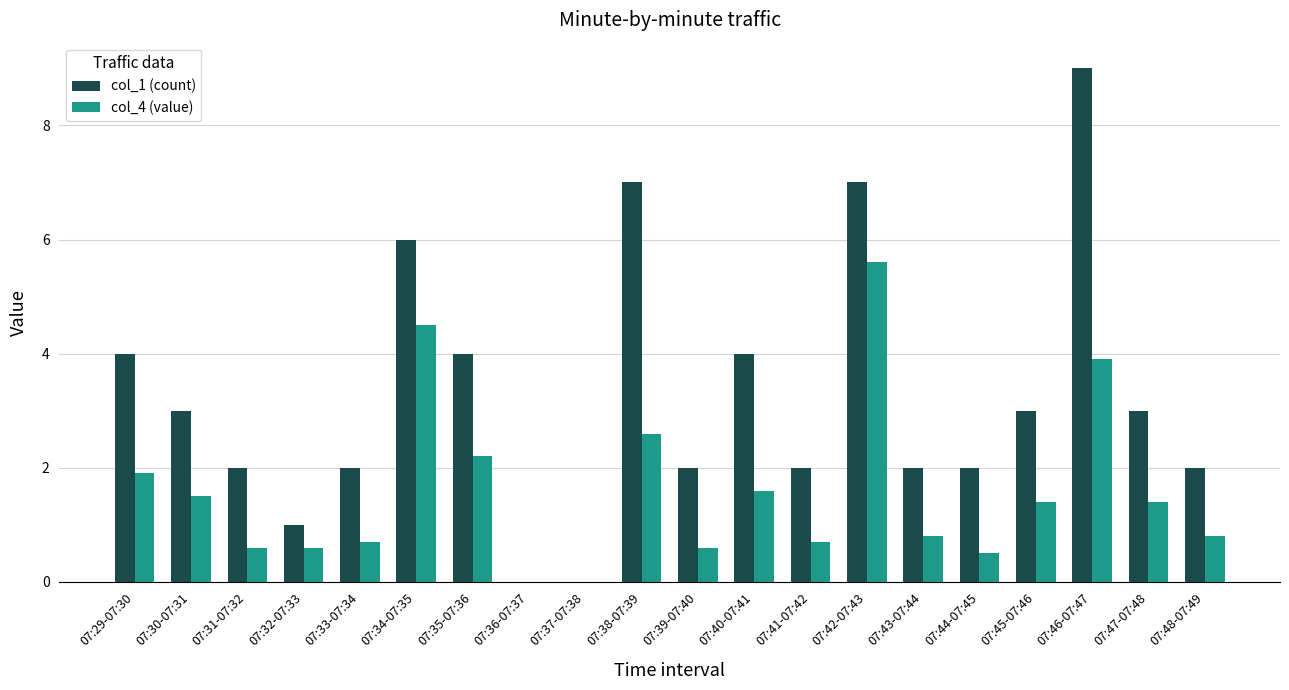

What is the sum of the col_1 (count) values at 07:37-07:38 and 07:47-07:48?

3.0